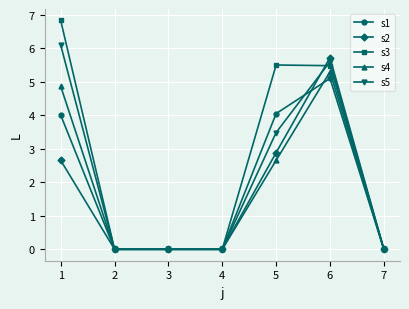

Which series changed the most between 1 and 3?

s3